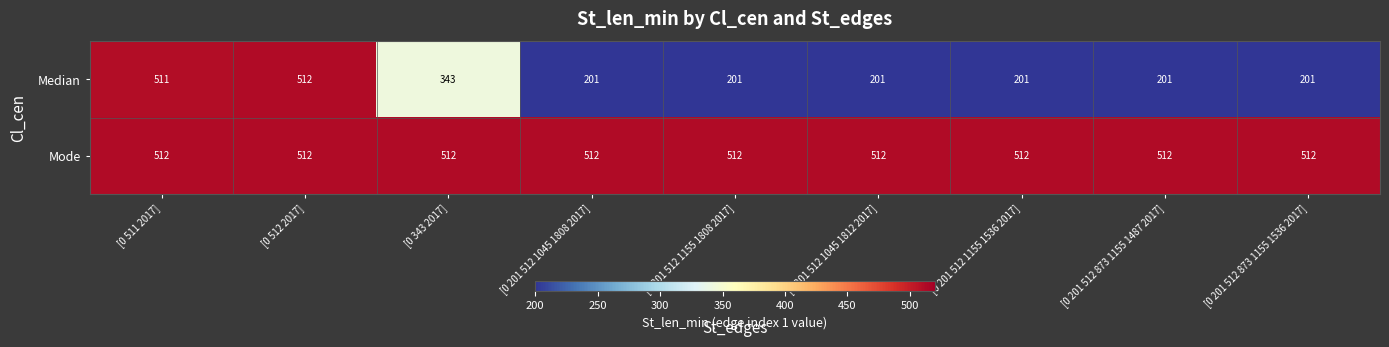

What is the greatest value displayed?

512